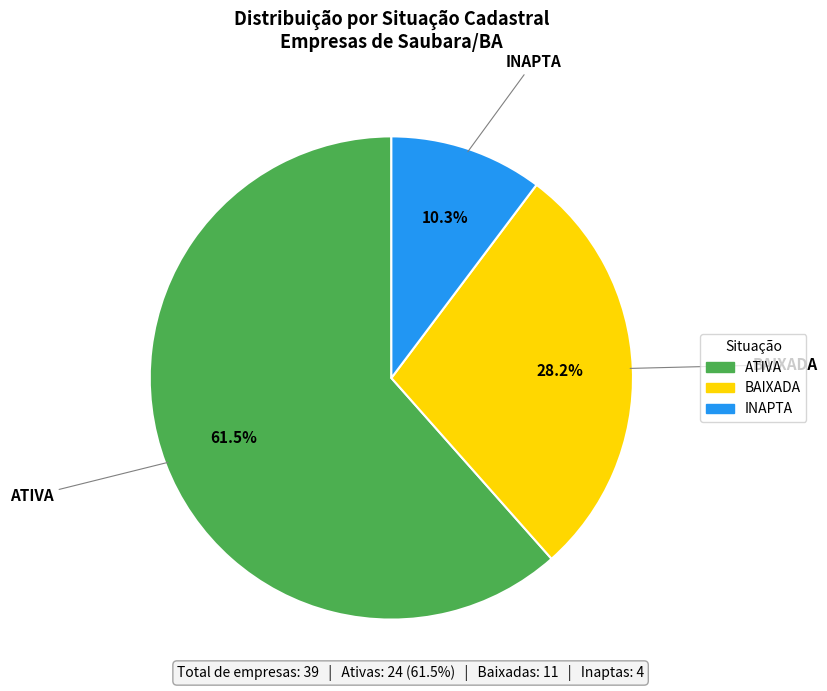

What is the majority slice?

ATIVA